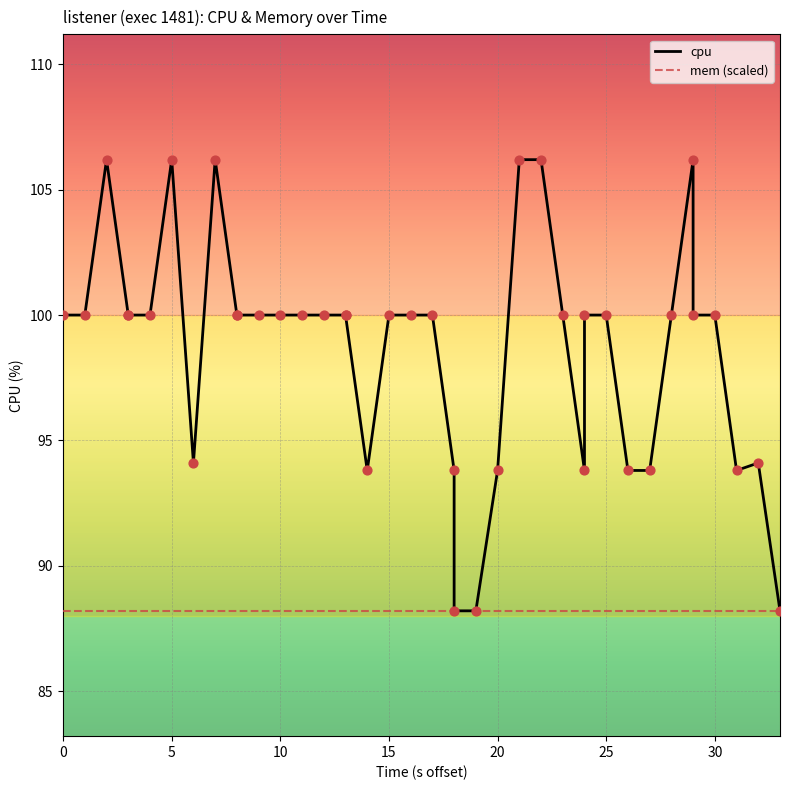

Which series has the largest total across all categories?

cpu